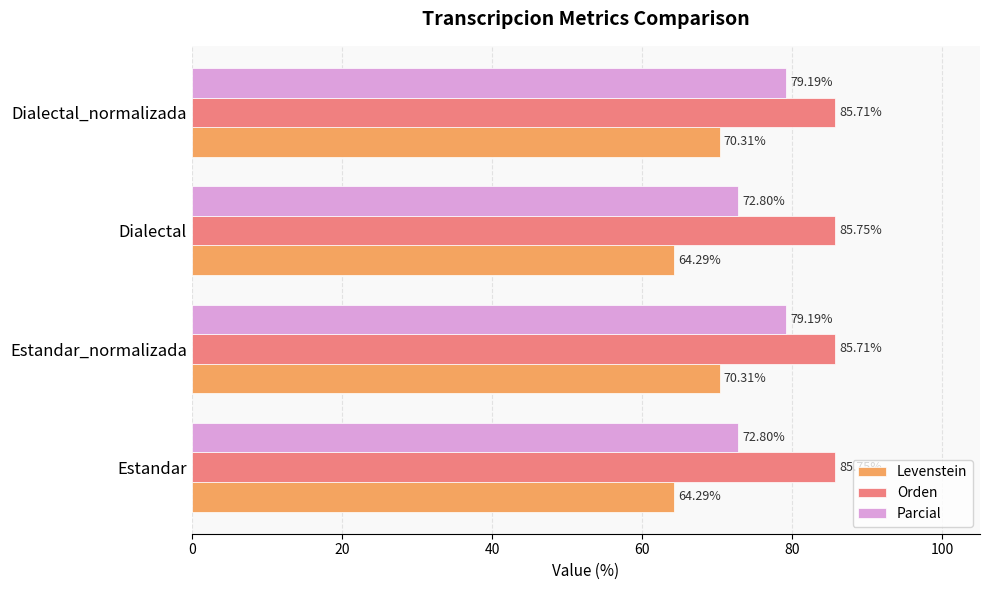

What is the total value across all series at Estandar_normalizada?

235.2